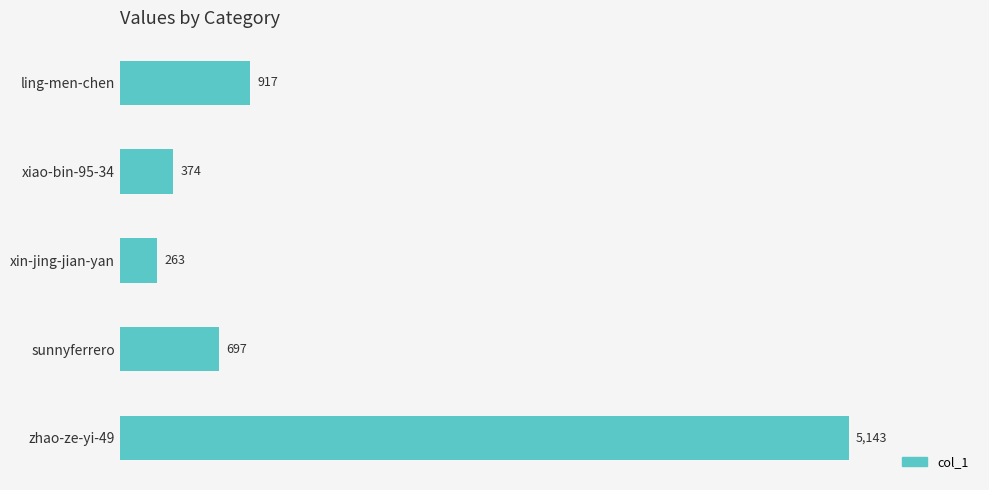

Between xiao-bin-95-34 and zhao-ze-yi-49, which is larger?

zhao-ze-yi-49